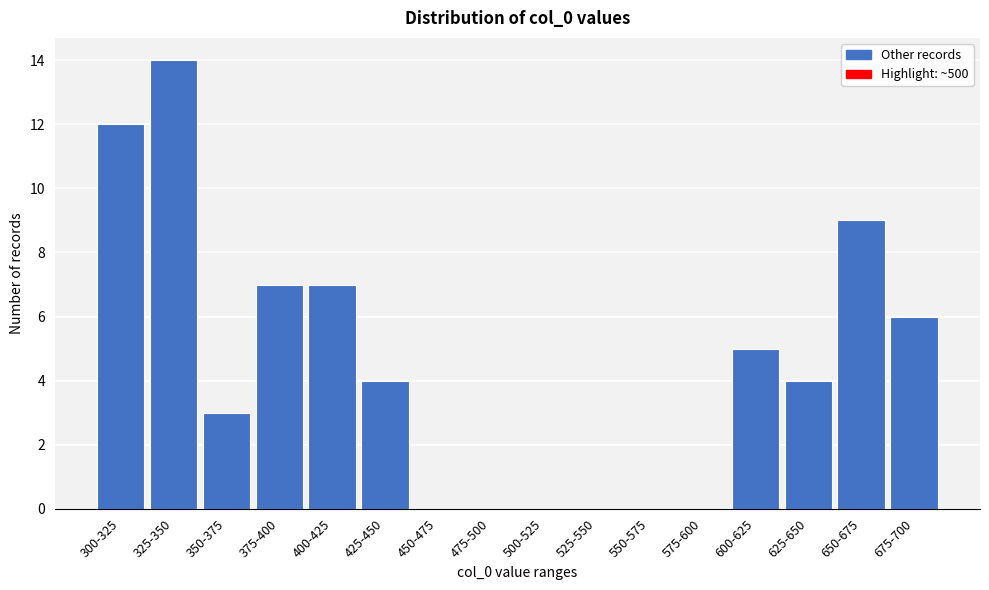

Reading right to left, extract all data points from this chart.

675-700=6	650-675=9	625-650=4	600-625=5	575-600=0	550-575=0	525-550=0	500-525=0	475-500=0	450-475=0	425-450=4	400-425=7	375-400=7	350-375=3	325-350=14	300-325=12